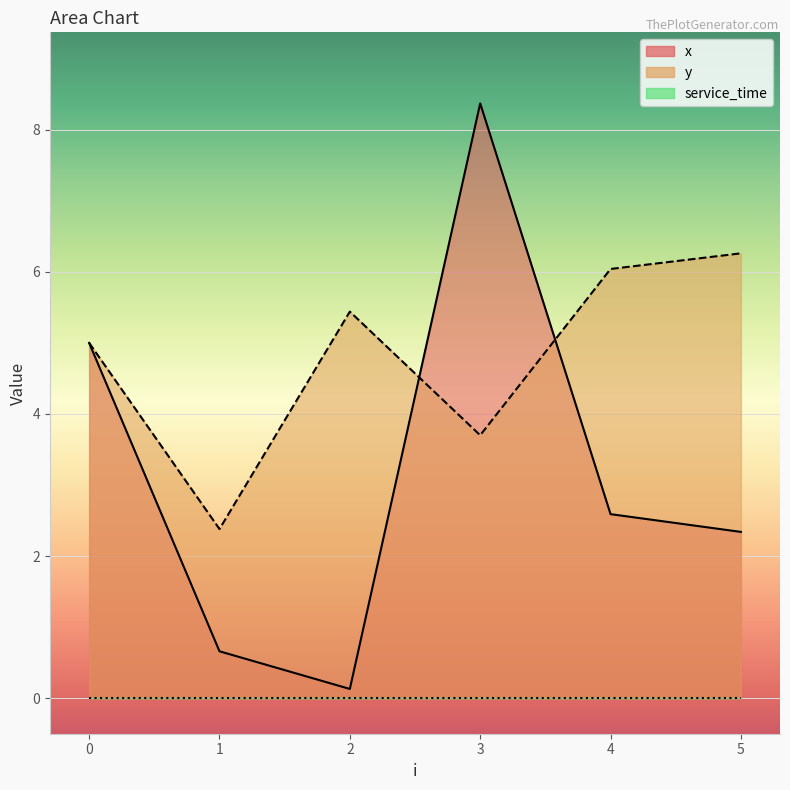

Between 2 and 1, which is larger?

1